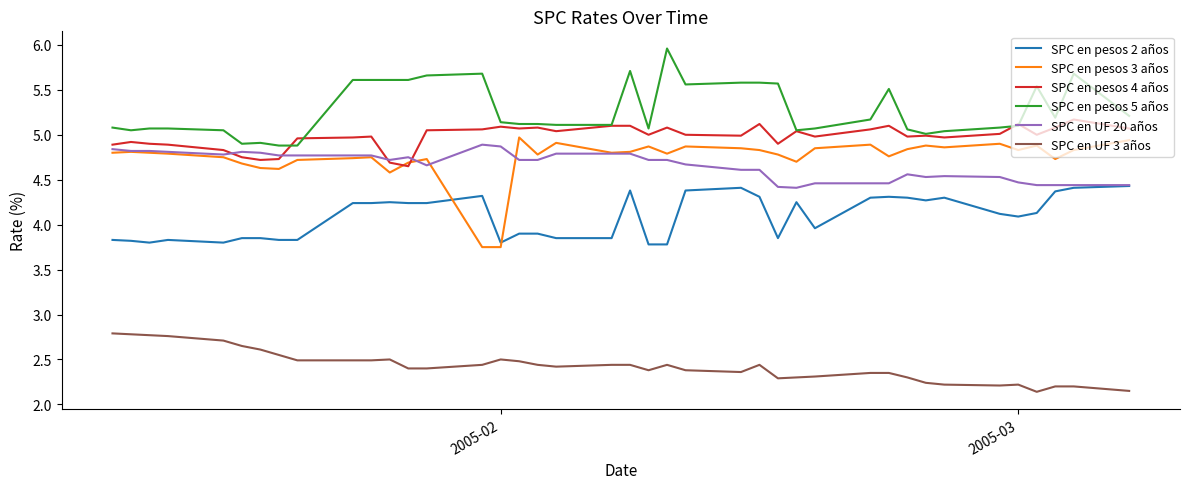

Which series has the widest spread of values?

SPC en pesos 3 años